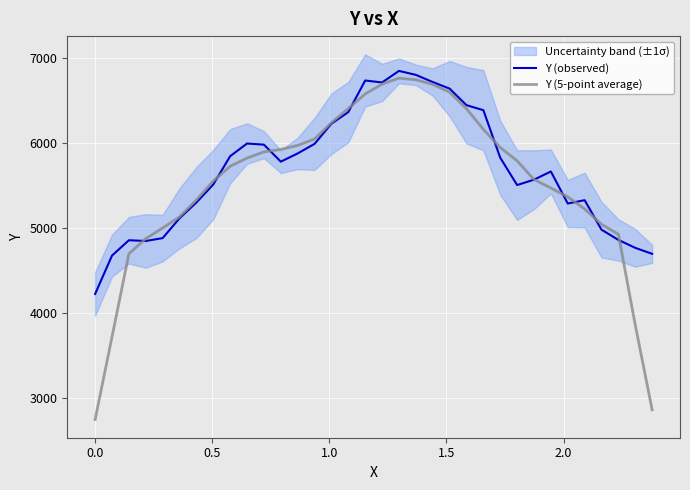

How many interior local peaks does the Y (observed) series have?

6